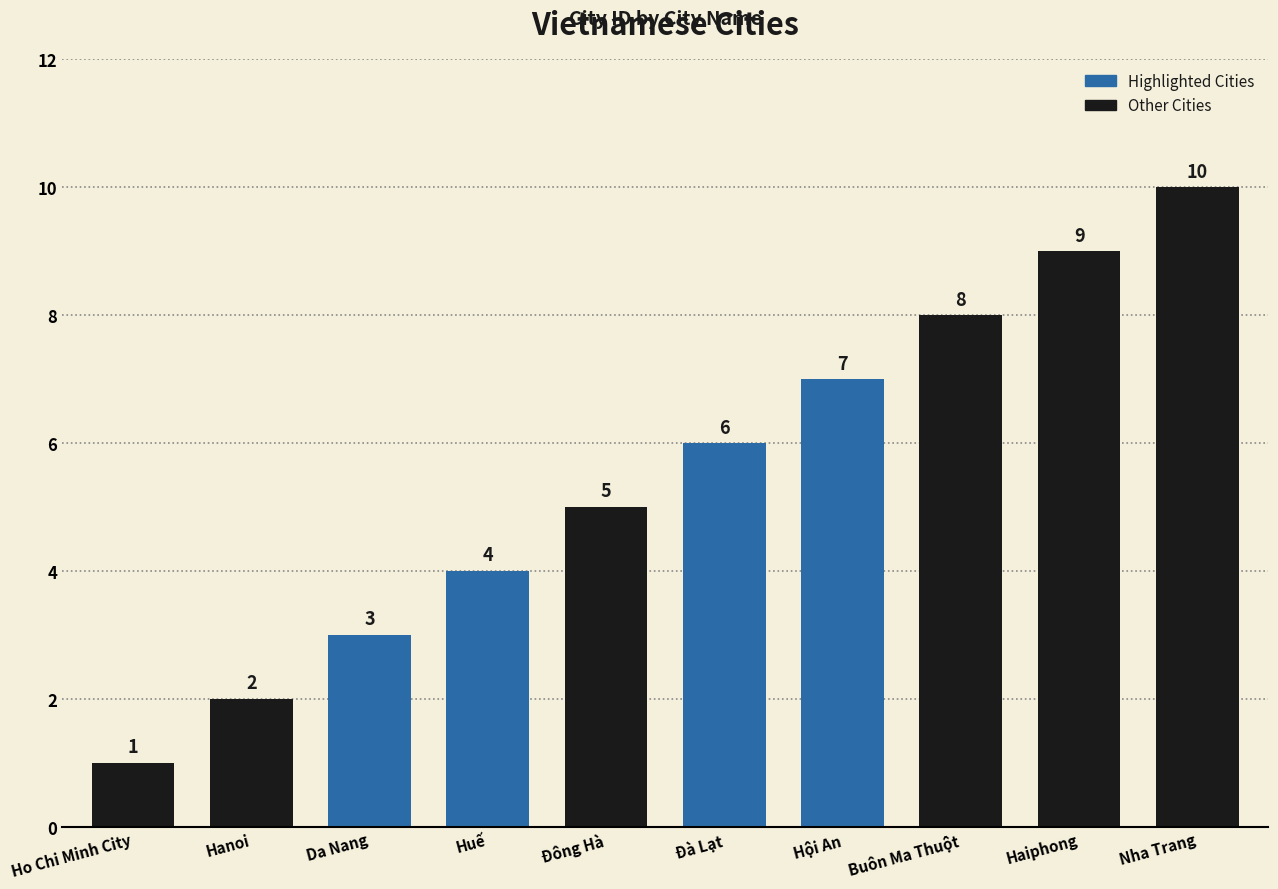

Read the value at Hội An.

7